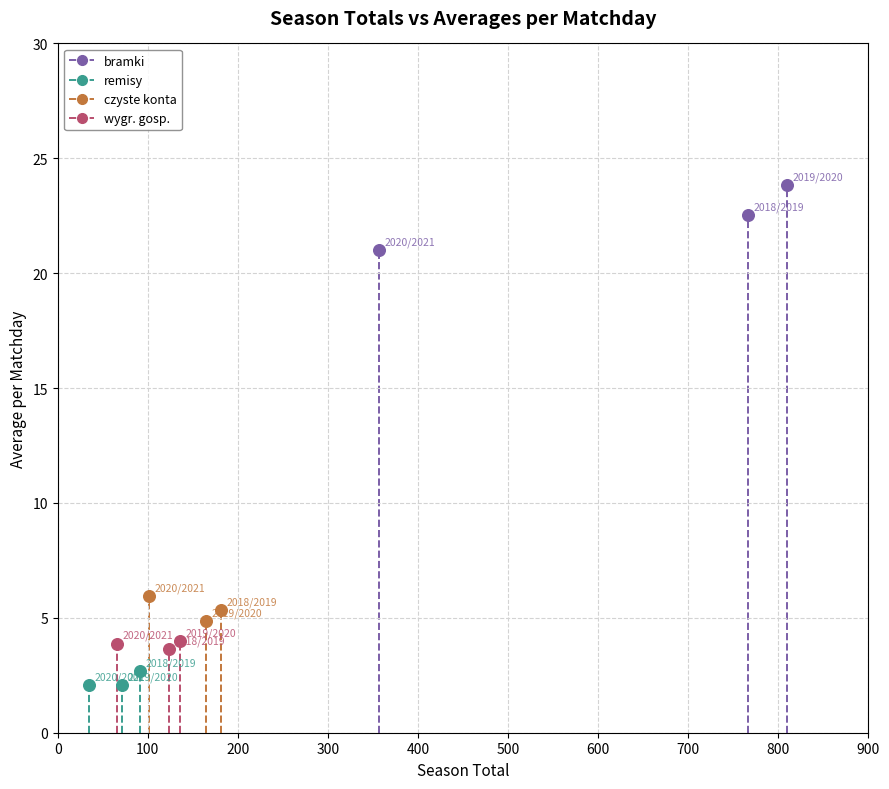

Which series reaches the maximum Y coordinate?

bramki